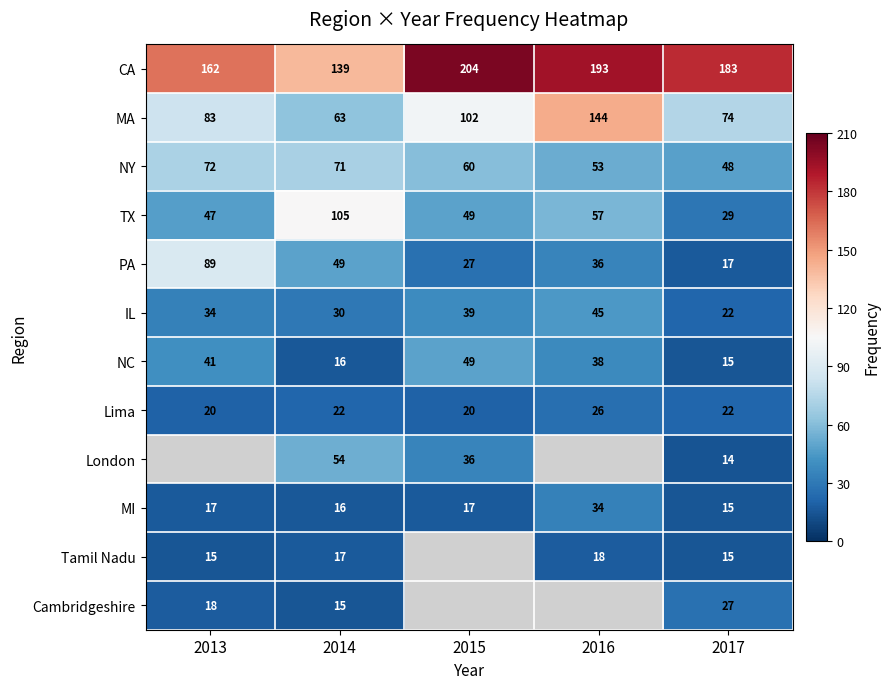

True or false: MI has a value of 34 at 2016.

True